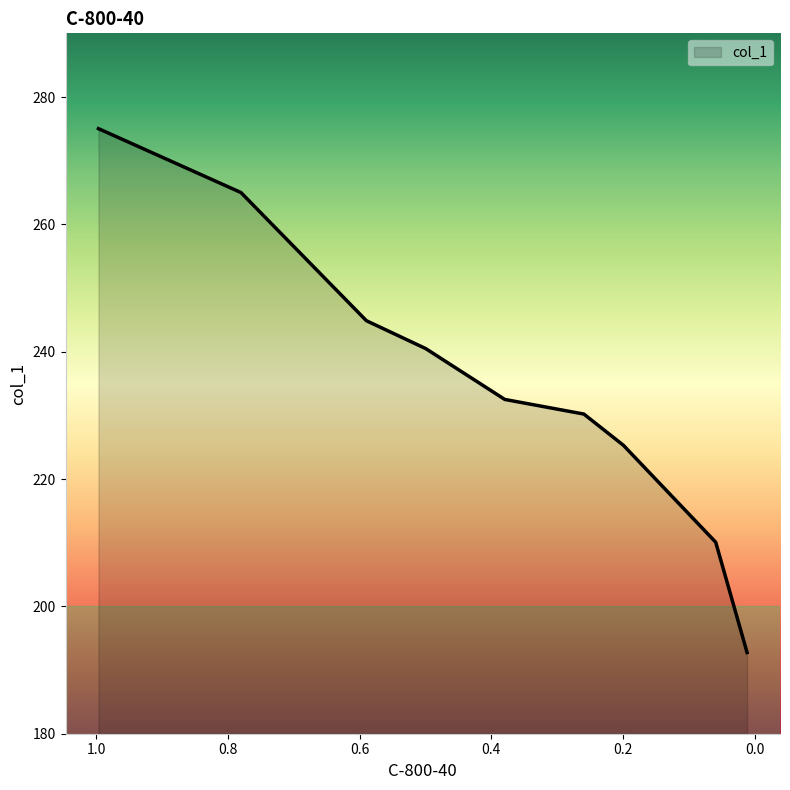

True or false: the data has more than 2 interior local peaks.

False